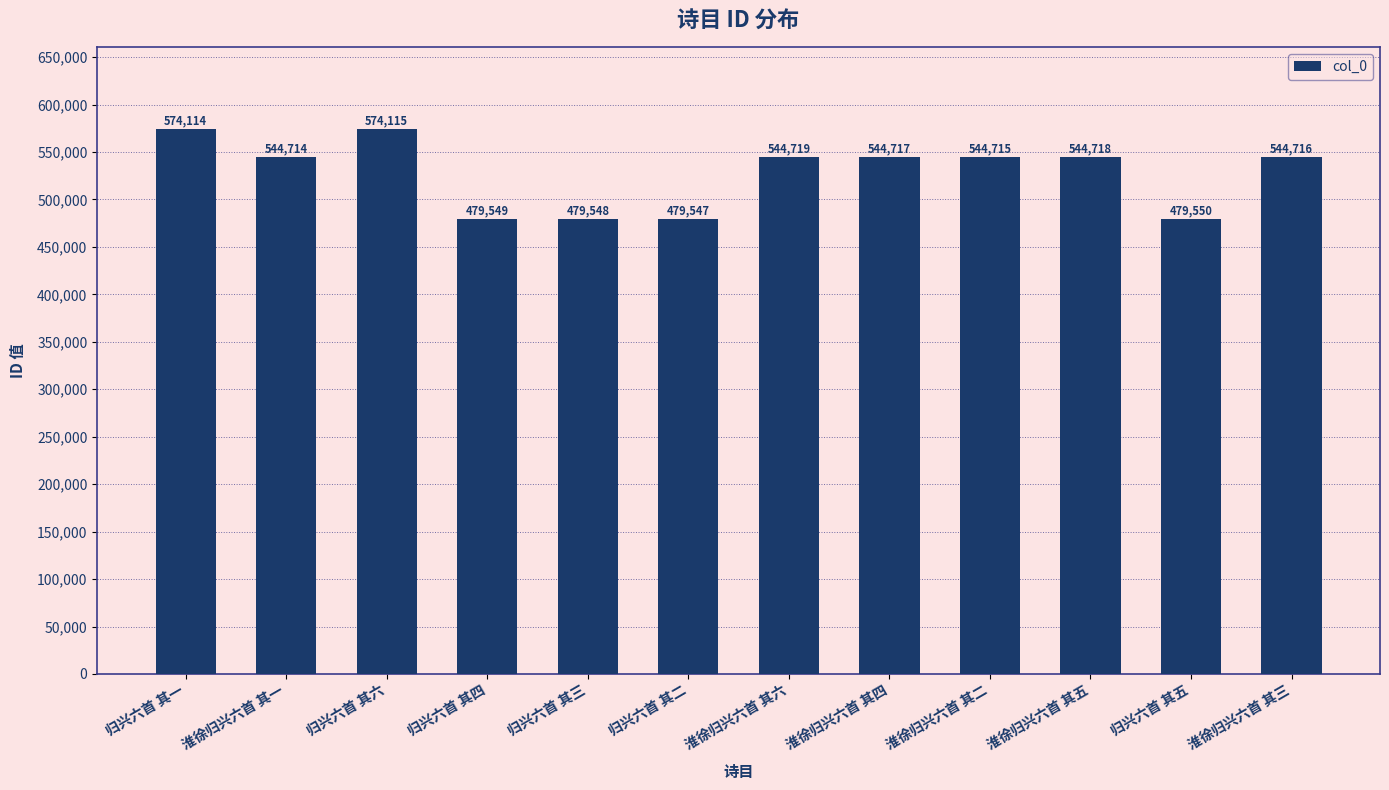

How many data points are less than 544716?

6